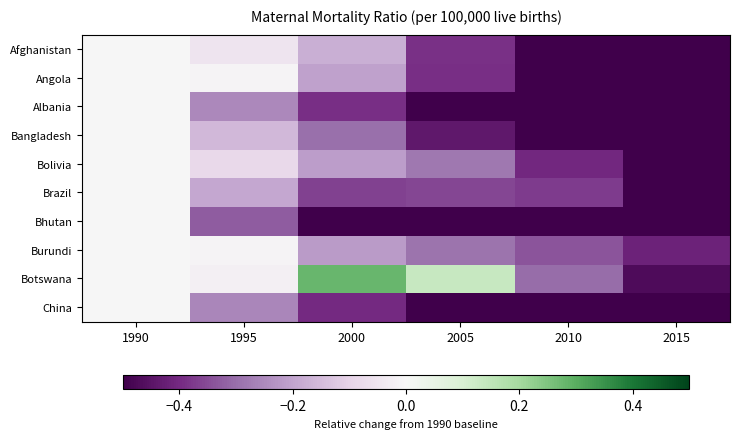

Reading right to left, transcribe all the data shown in this chart.

Afghanistan: 2015=-0.7	2010=-0.6	2005=-0.4	2000=-0.2	1995=-0.1	1990=0.0
Angola: 2015=-0.6	2010=-0.5	2005=-0.4	2000=-0.2	1995=-0.0	1990=0.0
Albania: 2015=-0.6	2010=-0.6	2005=-0.6	2000=-0.4	1995=-0.3	1990=0.0
Bangladesh: 2015=-0.7	2010=-0.6	2005=-0.4	2000=-0.3	1995=-0.2	1990=0.0
Bolivia: 2015=-0.5	2010=-0.4	2005=-0.3	2000=-0.2	1995=-0.1	1990=0.0
Brazil: 2015=-0.6	2010=-0.4	2005=-0.4	2000=-0.4	1995=-0.2	1990=0.0
Bhutan: 2015=-0.8	2010=-0.8	2005=-0.7	2000=-0.6	1995=-0.3	1990=0.0
Burundi: 2015=-0.4	2010=-0.3	2005=-0.3	2000=-0.2	1995=-0.0	1990=0.0
Botswana: 2015=-0.5	2010=-0.3	2005=0.1	2000=0.3	1995=-0.0	1990=0.0
China: 2015=-0.7	2010=-0.6	2005=-0.5	2000=-0.4	1995=-0.3	1990=0.0